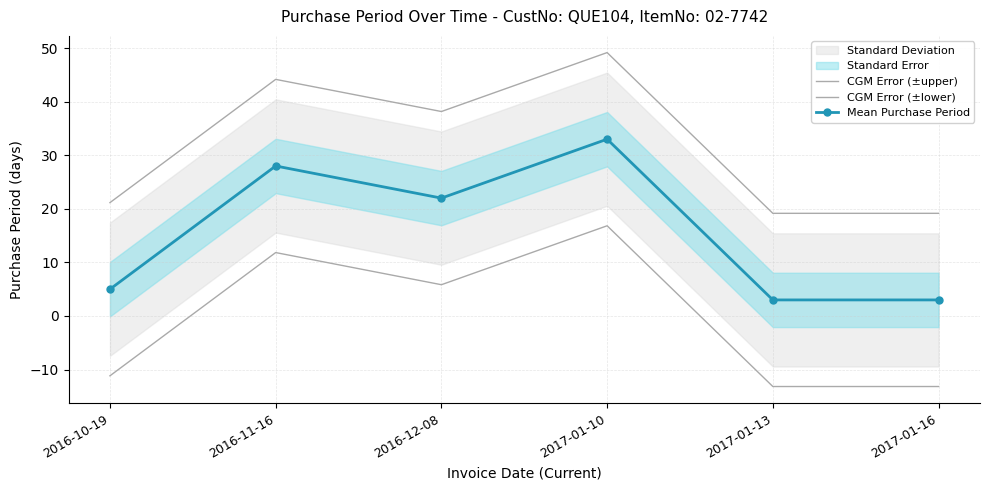

What is the label of the 3rd point from the left?

2016-12-08